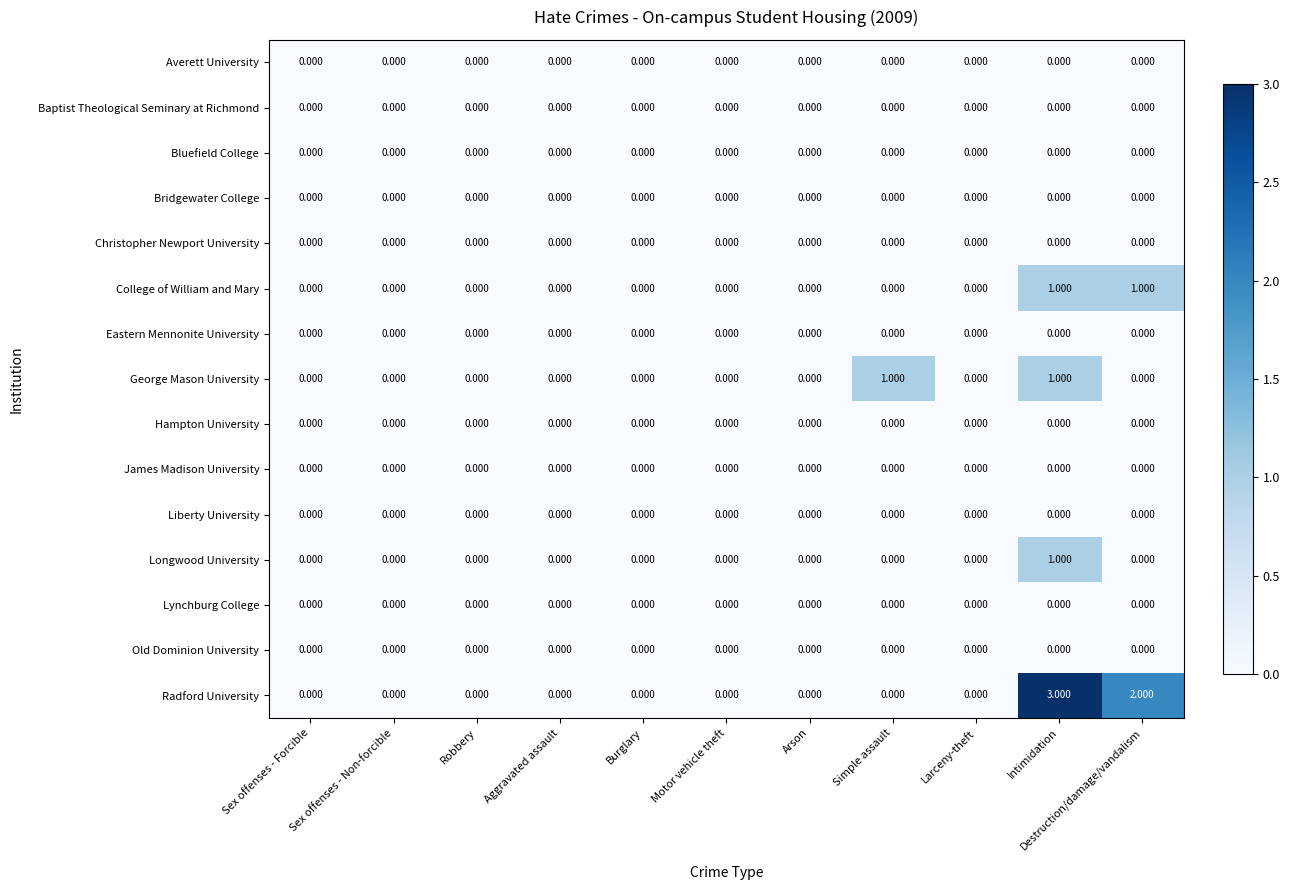

Which series has the largest range (max minus min)?

Radford University